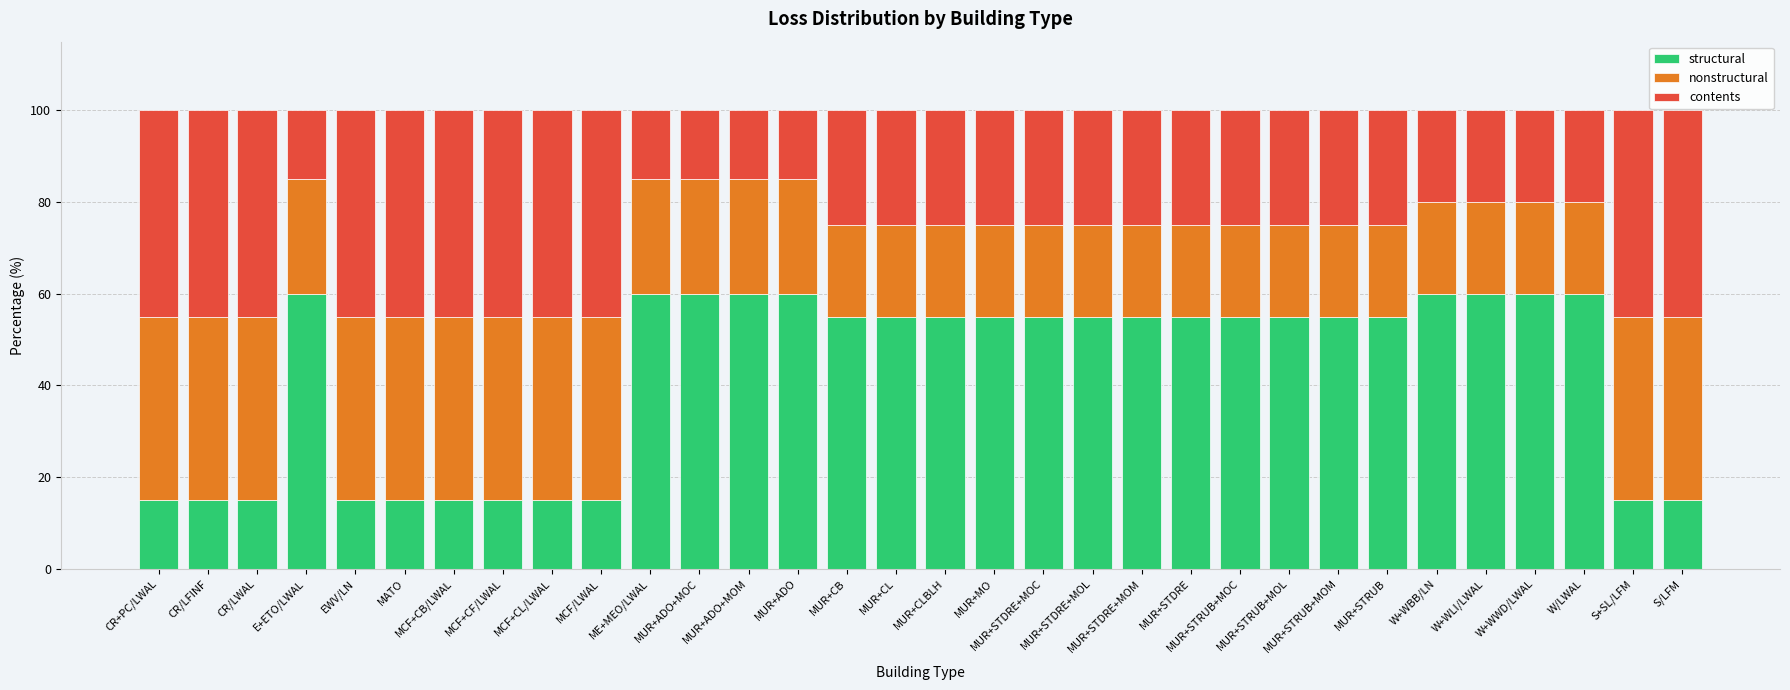

Does the chart contain any negative values?

No